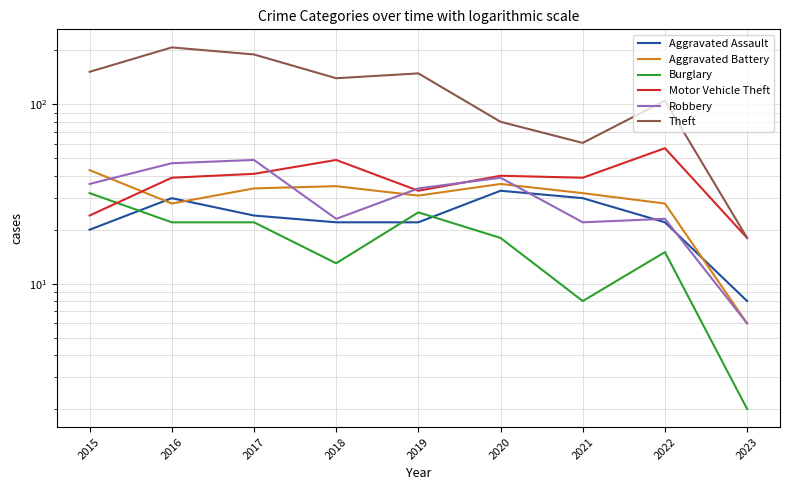

What is the value of the Burglary point at the 5th from the left?

25